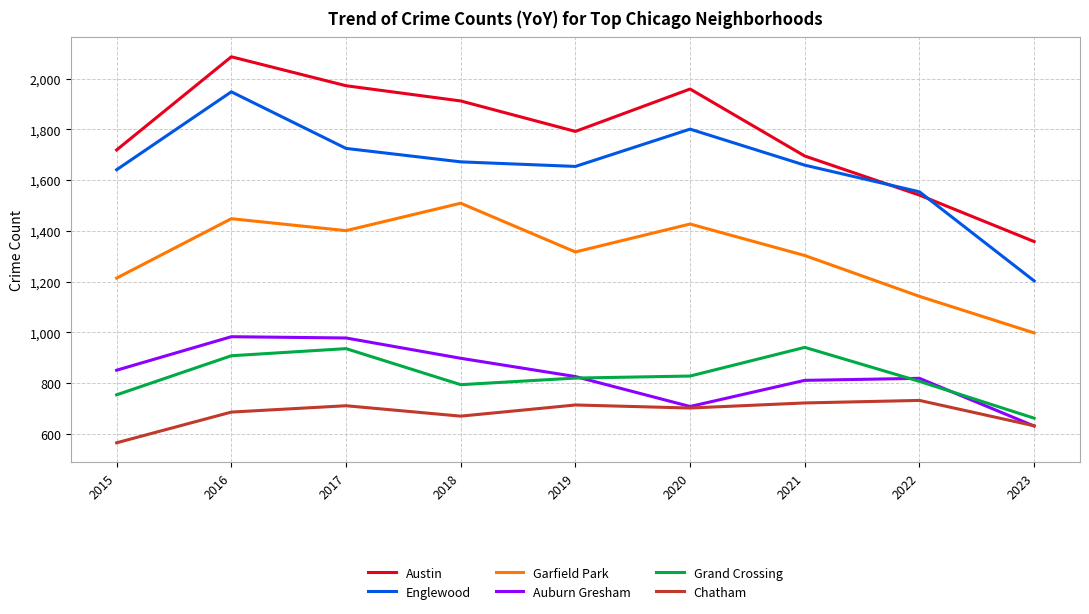

True or false: Garfield Park has more than 1 interior local peaks.

True